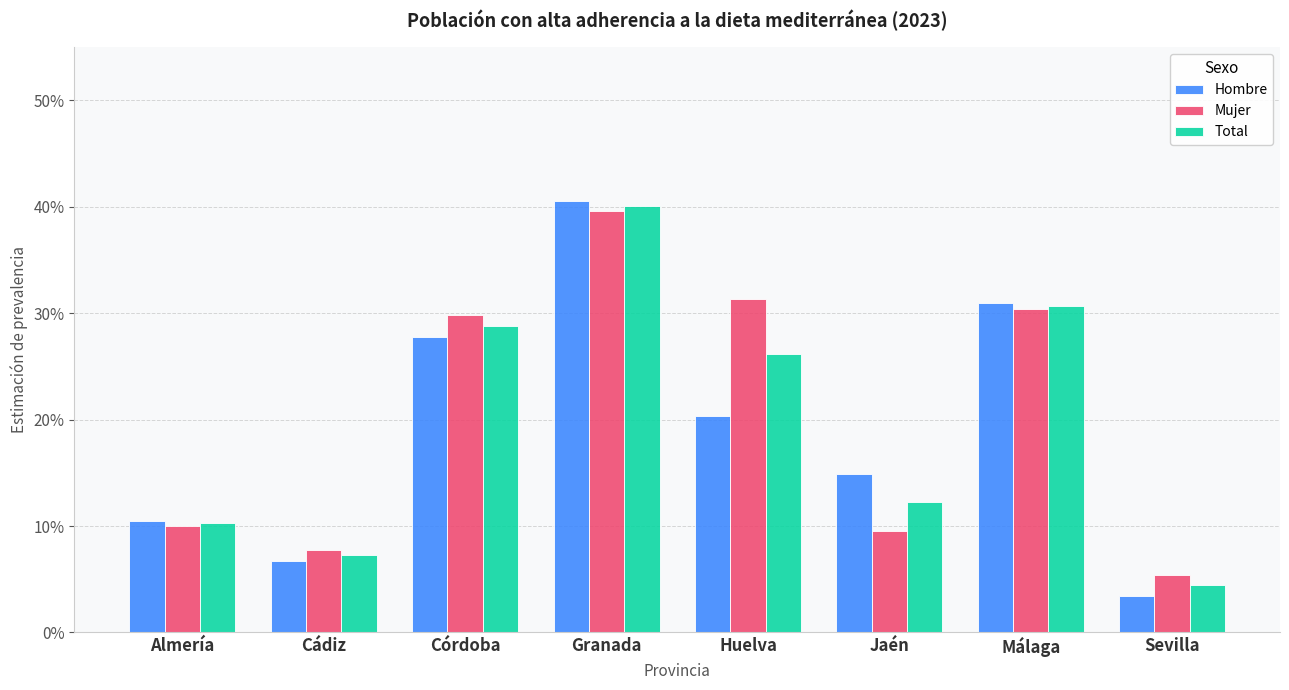

What position from the right is Córdoba?

6